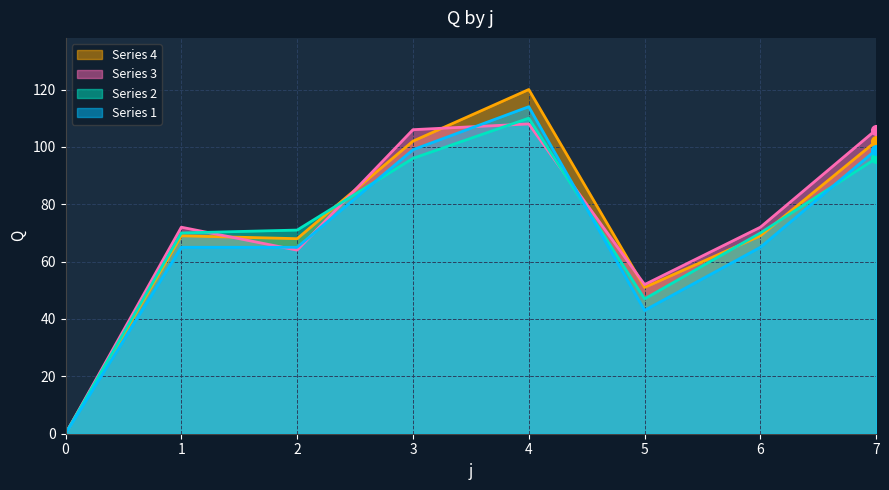

What is the value of the Series 1 point at the 7th from the left?

65